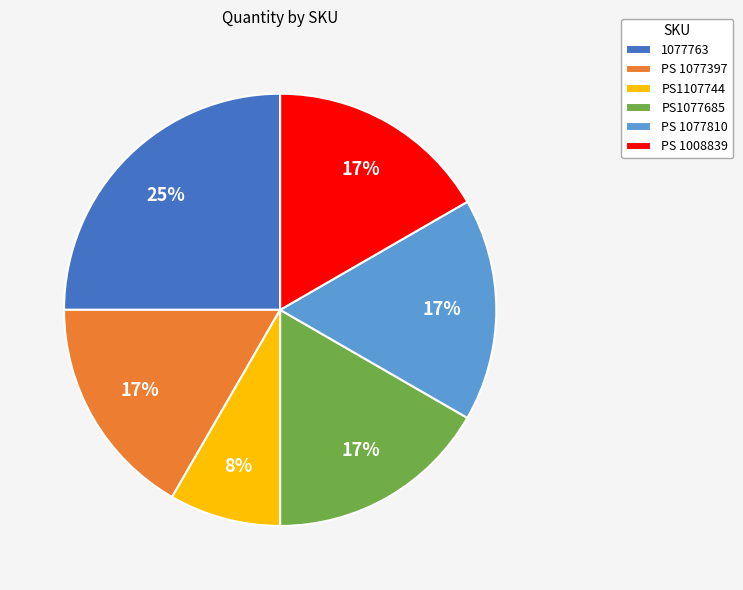

Which slice is the largest?

1077763